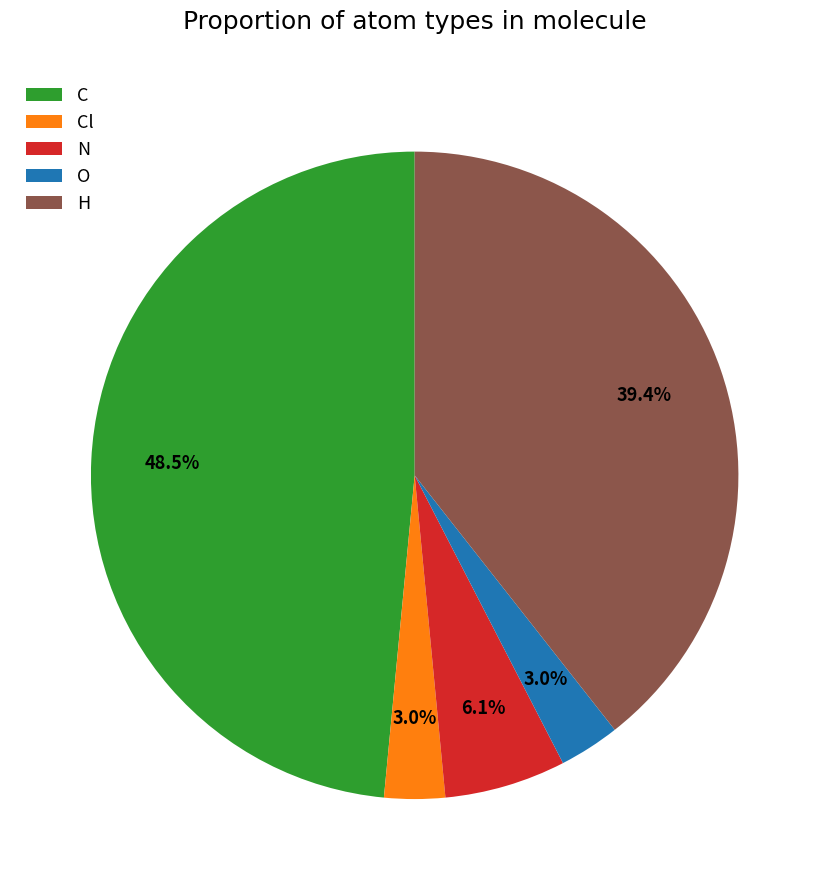

Is there any slice that represents more than half of the pie?

No